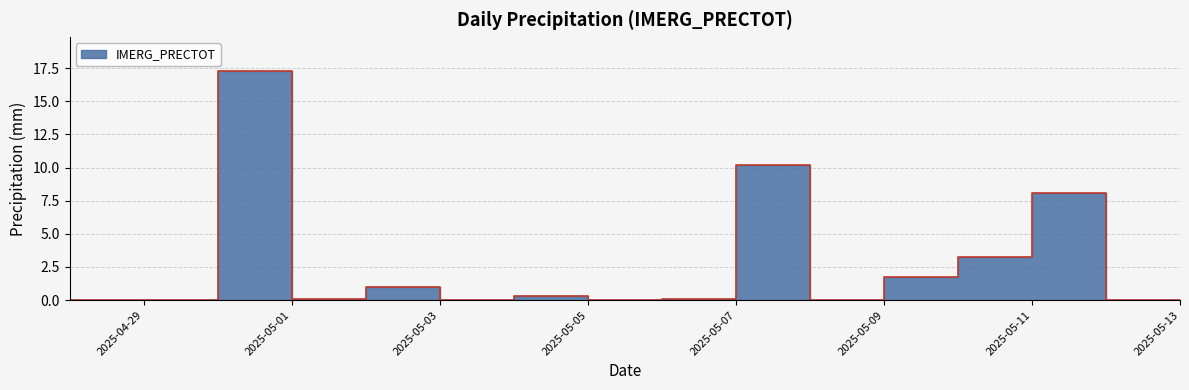

The value at 2025-05-04 is 0.3. True or false?

True